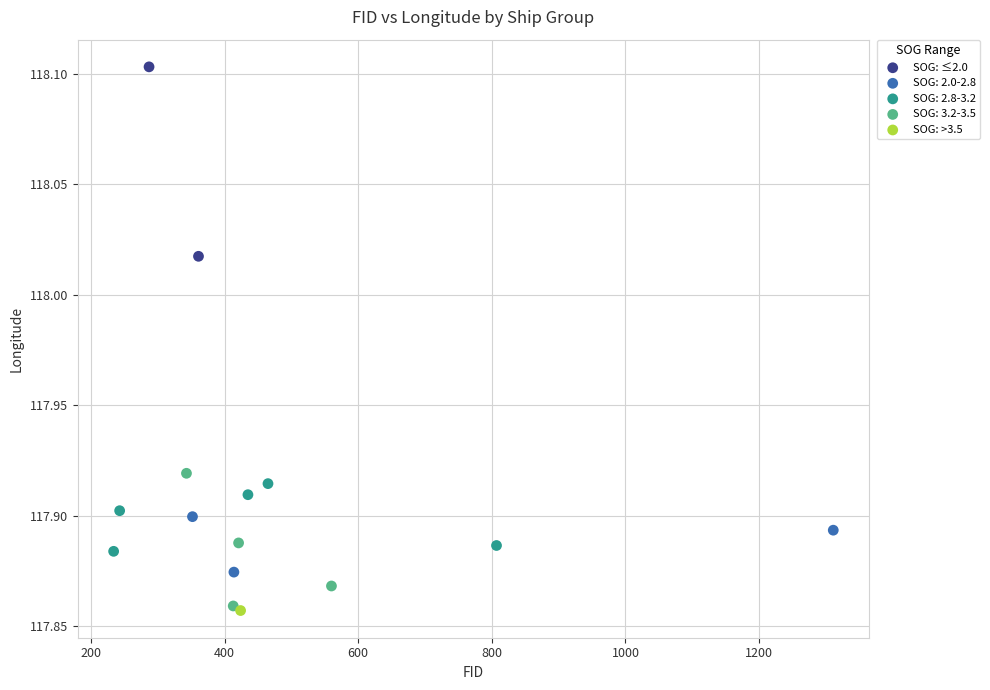

What are all the series names shown in the legend?

SOG: ≤2.0, SOG: 2.0-2.8, SOG: 2.8-3.2, SOG: 3.2-3.5, SOG: >3.5